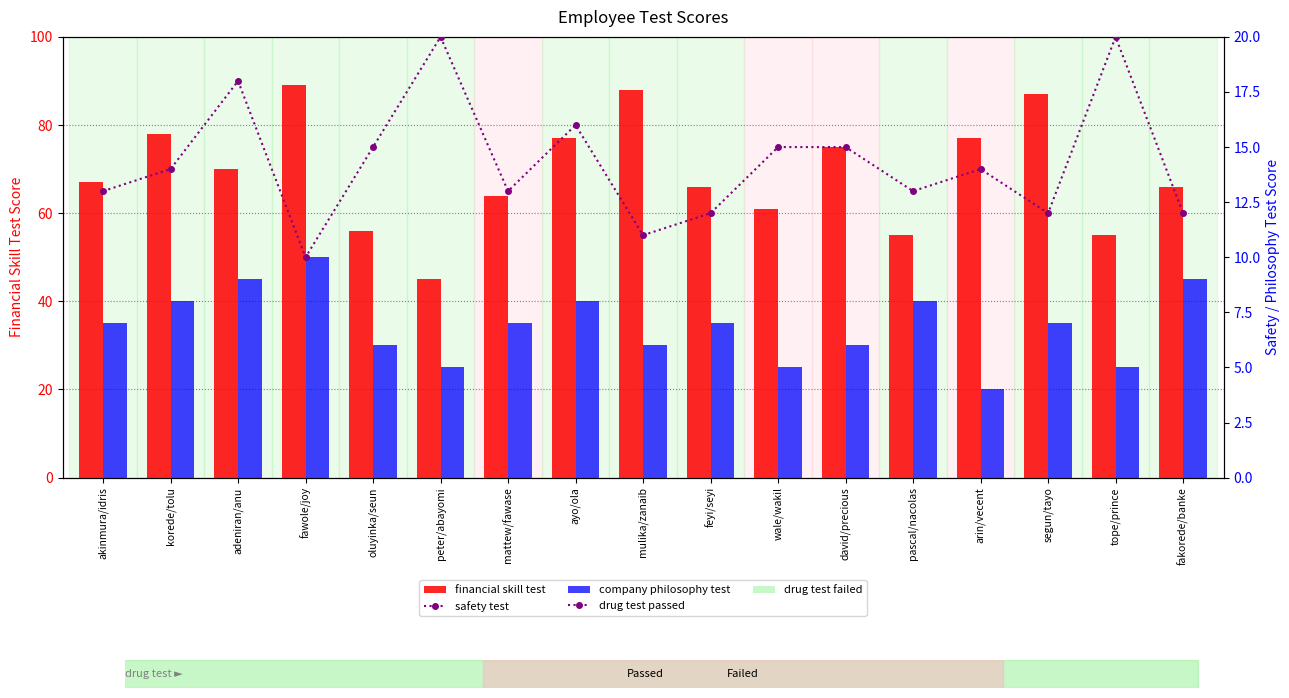

Rank the series by their maximum value, from lowest to highest.

safety test, company philosophy test, financial skill test